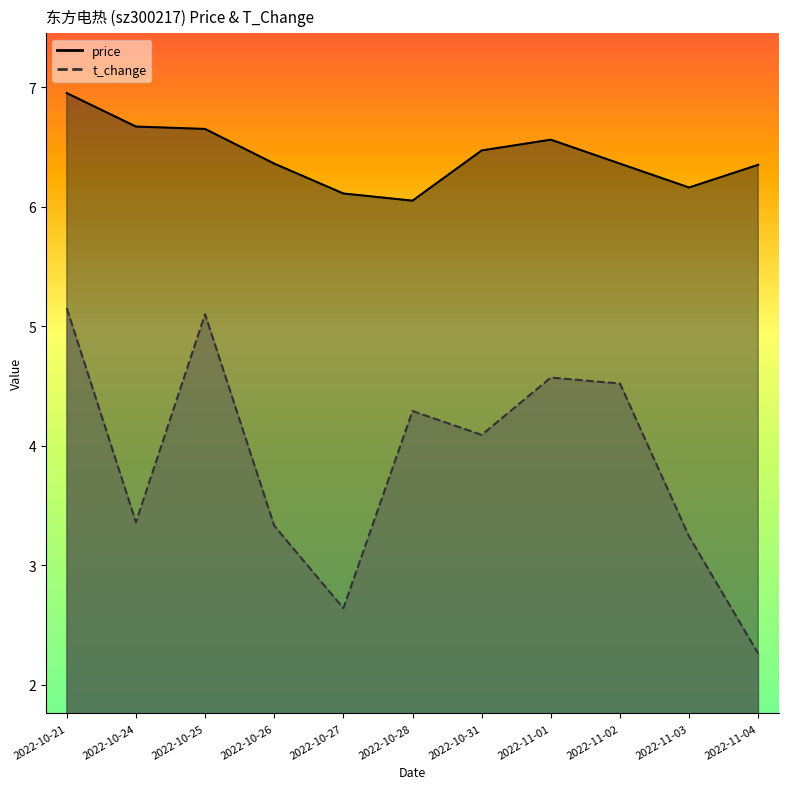

What is the value of the t_change point at the 5th from the left?

2.6